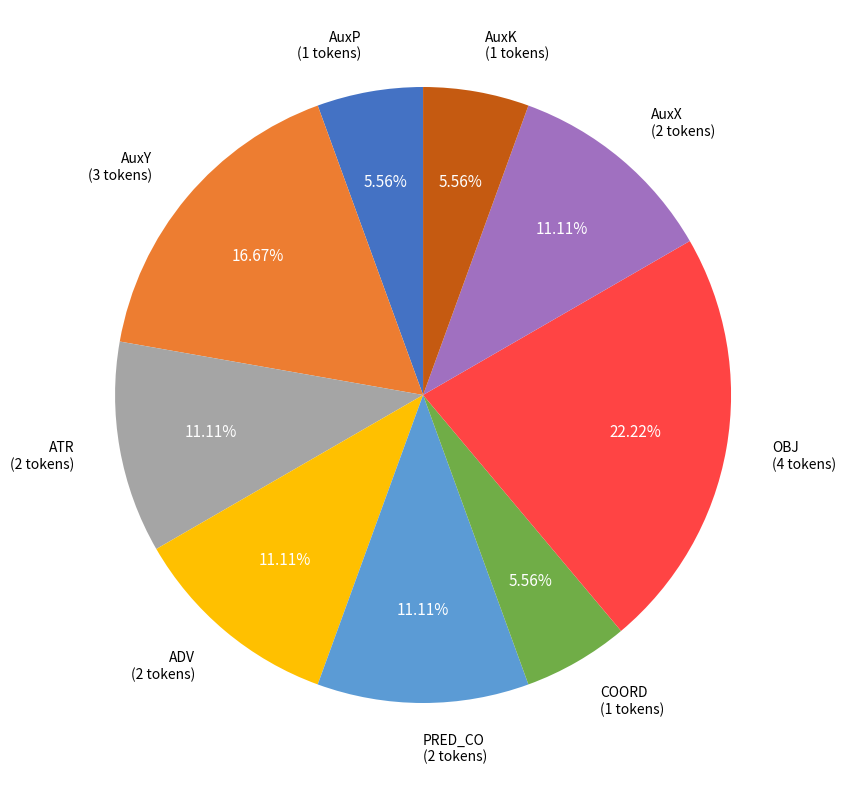

Does any single category account for the majority?

No